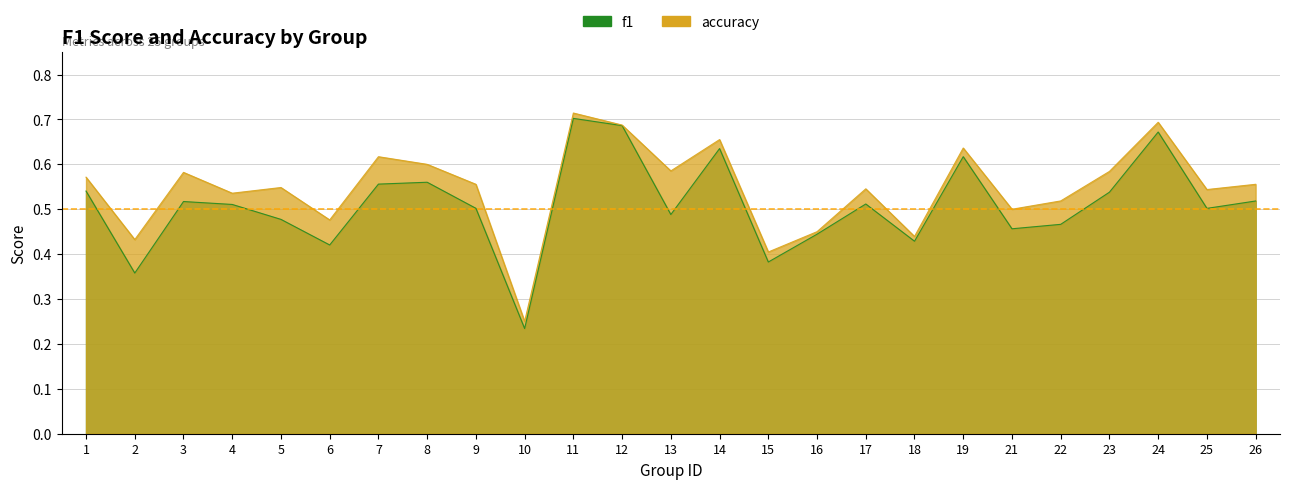

The value of f1 at 19 is 0.6. True or false?

True